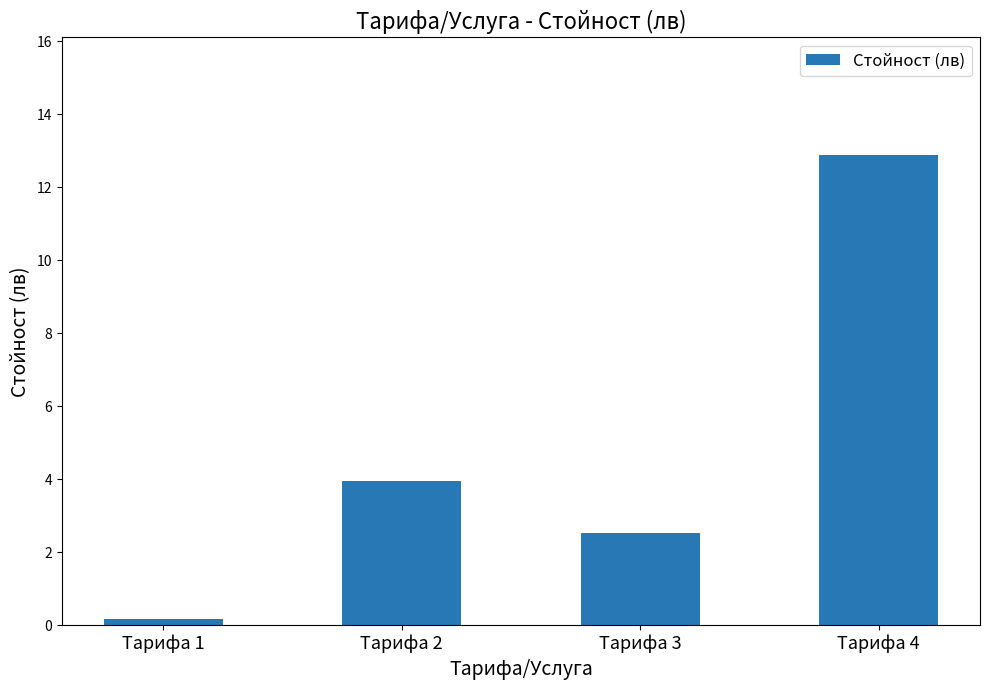

What is the difference between the maximum and minimum values?

12.7